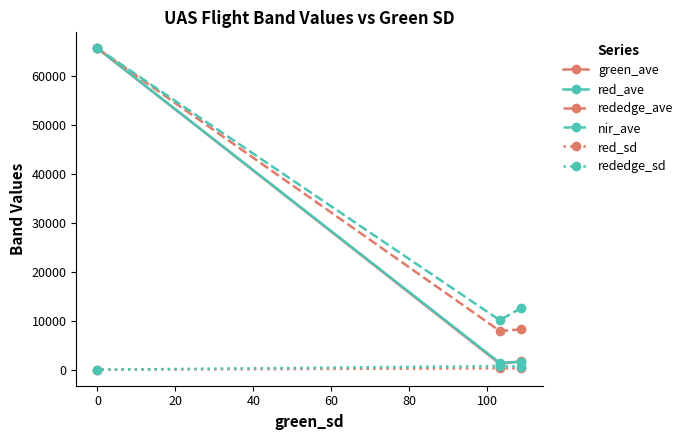

What is the value of the rededge_sd point at the 2nd from the left?

738.5